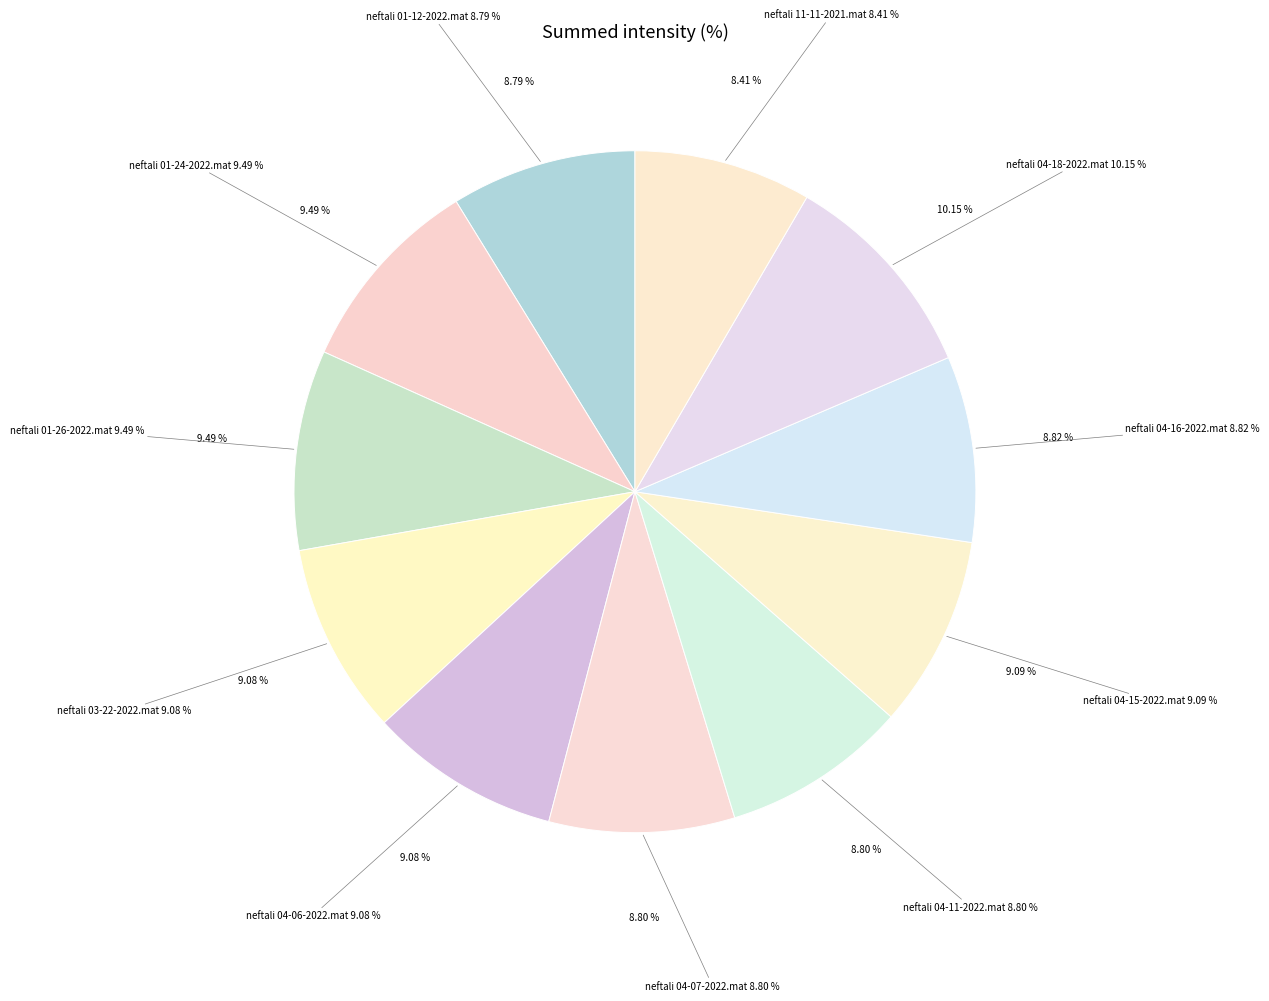

How many slices are in this pie chart?

11